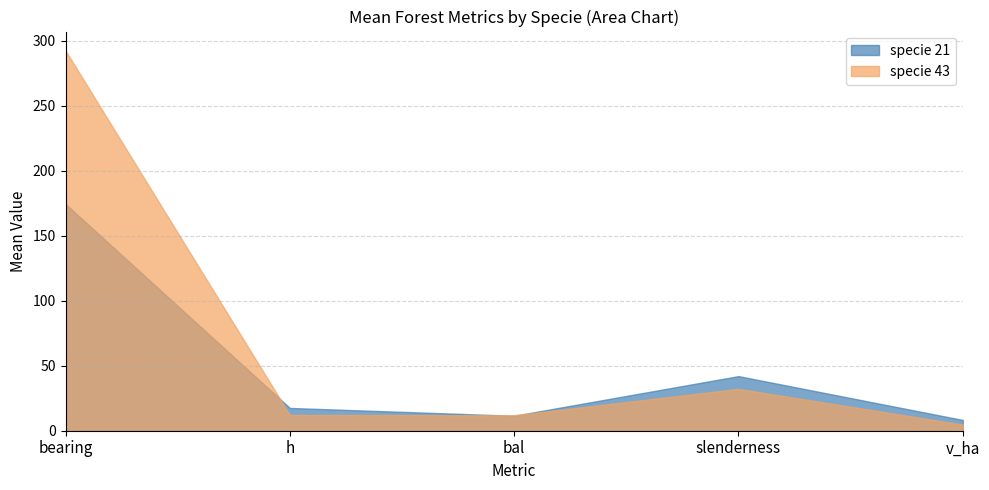

What is the difference between the highest and lowest values at bearing?

118.0